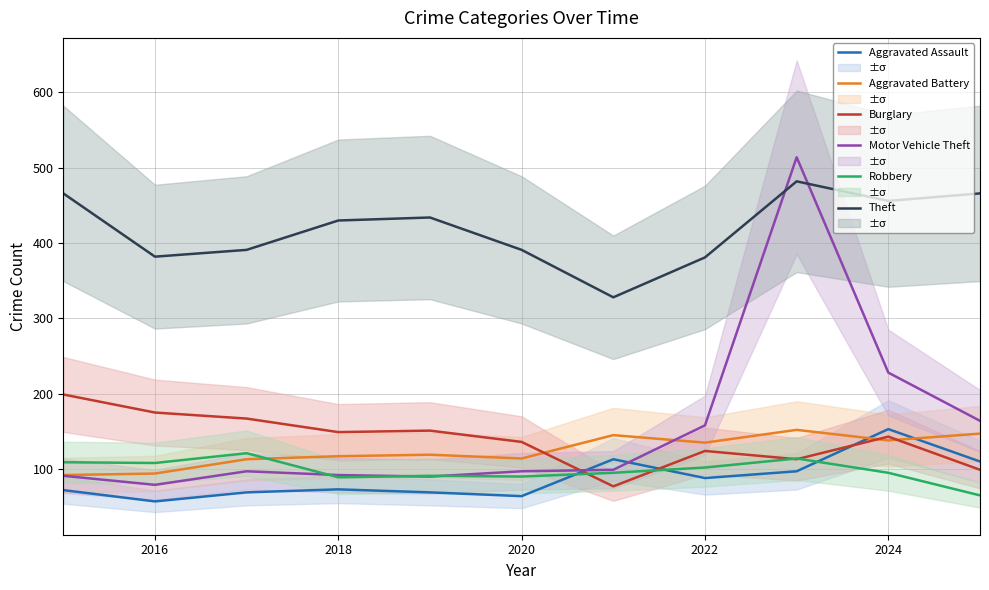

Which series ends up on top after the final intersection of Theft and Motor Vehicle Theft?

Theft